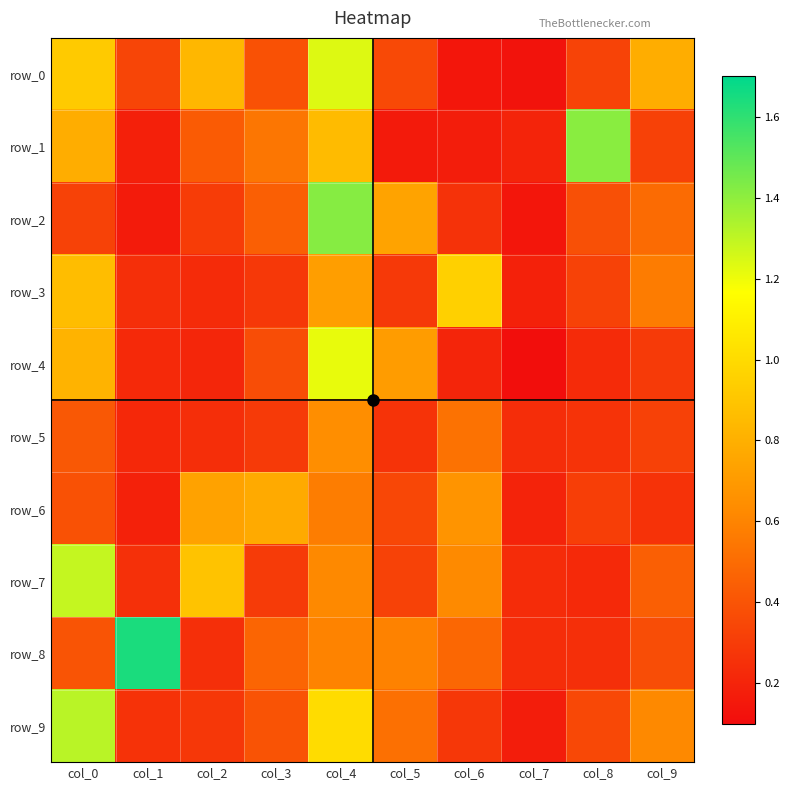

What is the sum of the row_1 values at col_8 and col_1?

1.6